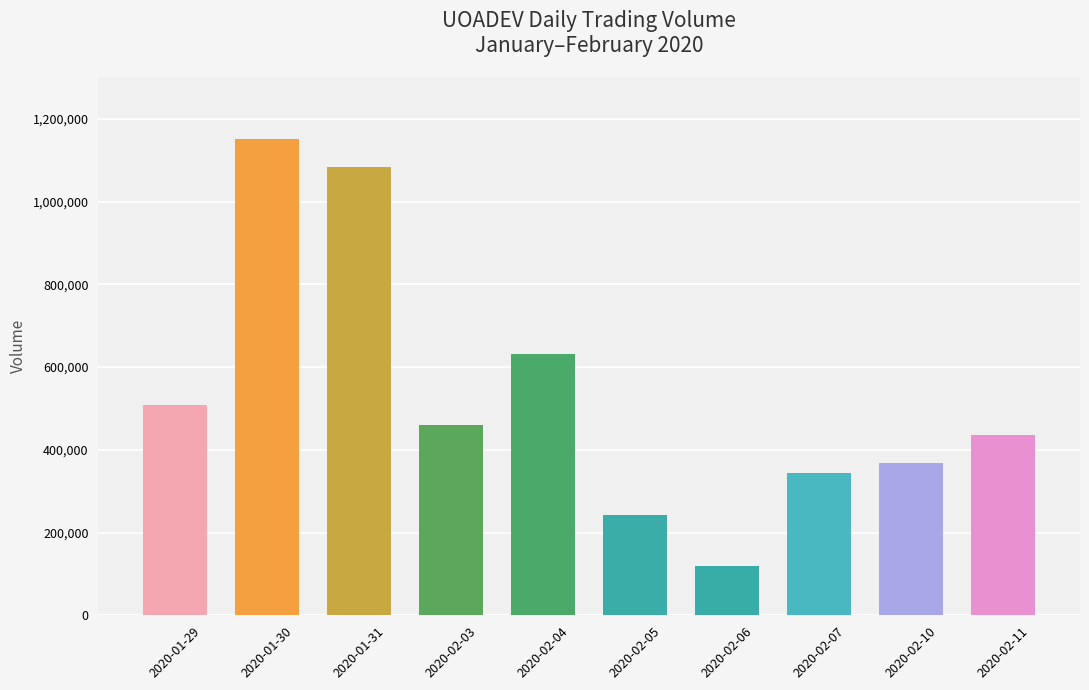

What is the value of the 6th bar from the left?

241800